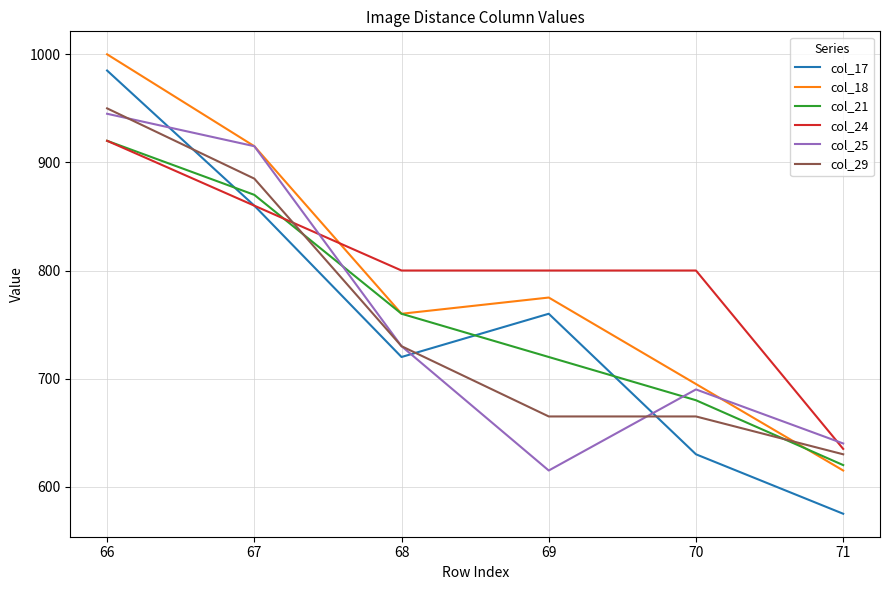

What is the difference between the maximum and minimum values in the col_24 series?

285